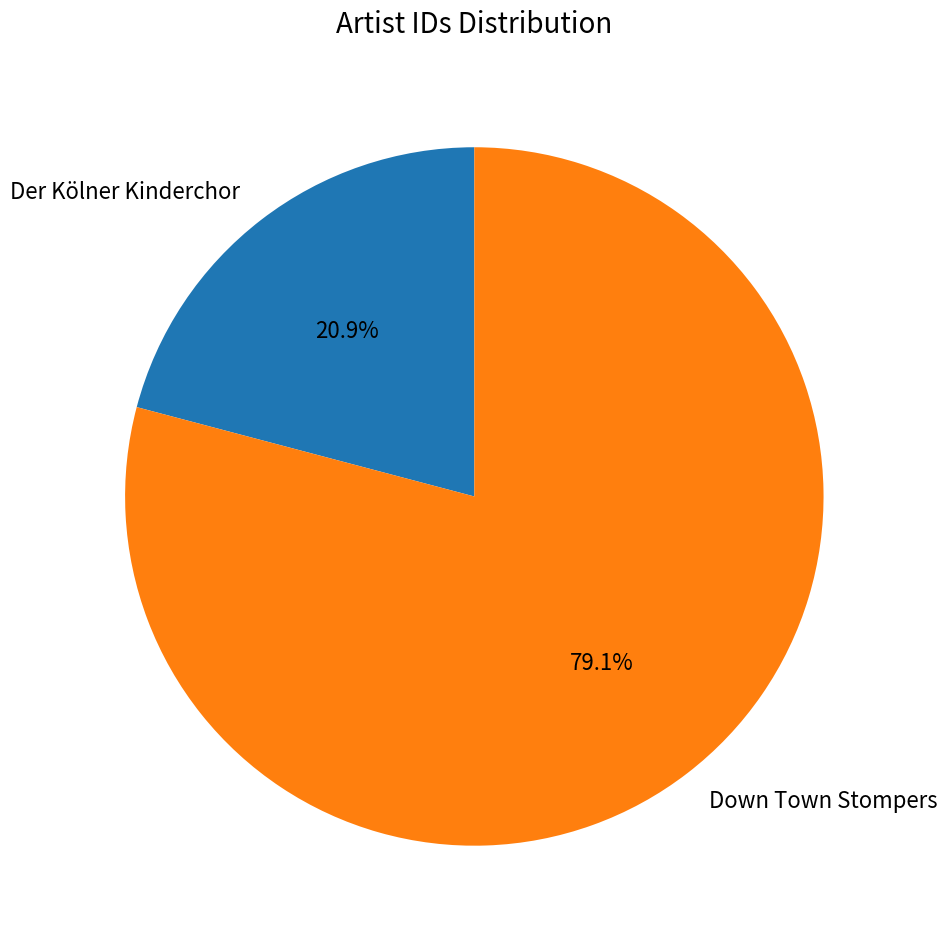

Which slice is the largest?

Down Town Stompers